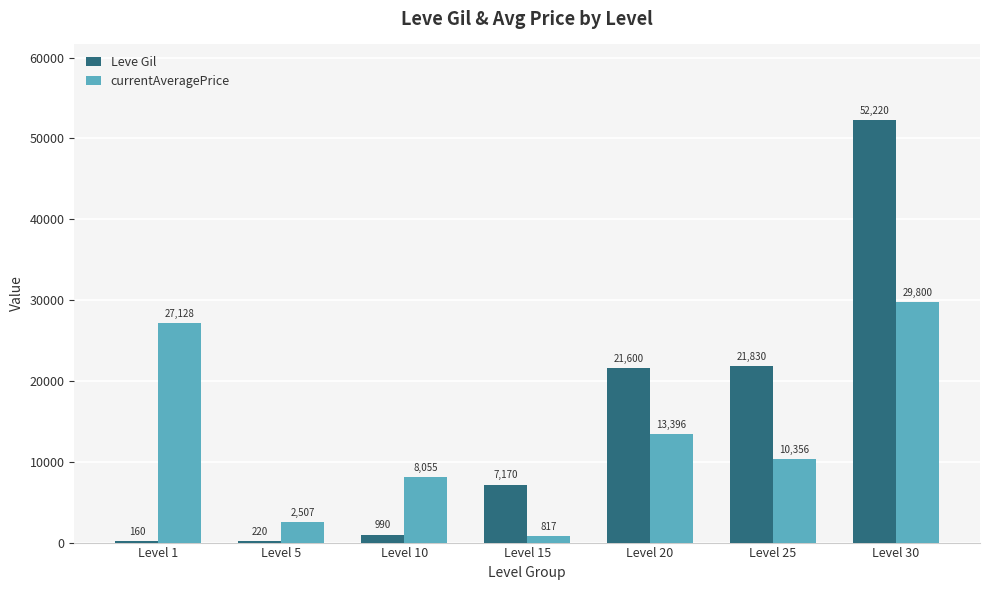

How many groups of bars are there?

7